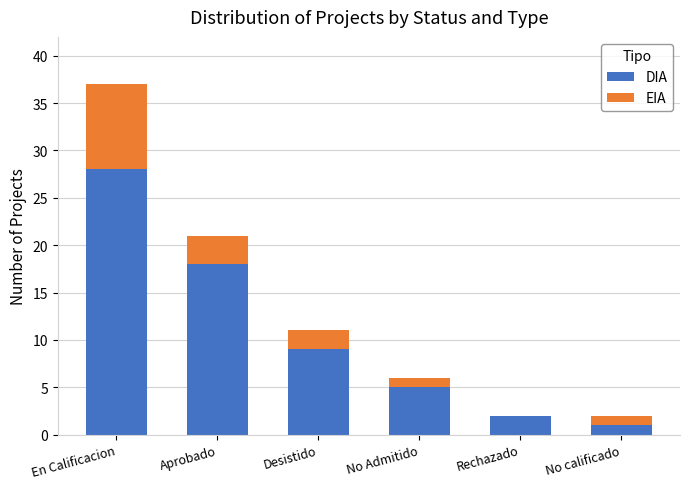

What are all the series names shown in the legend?

DIA, EIA